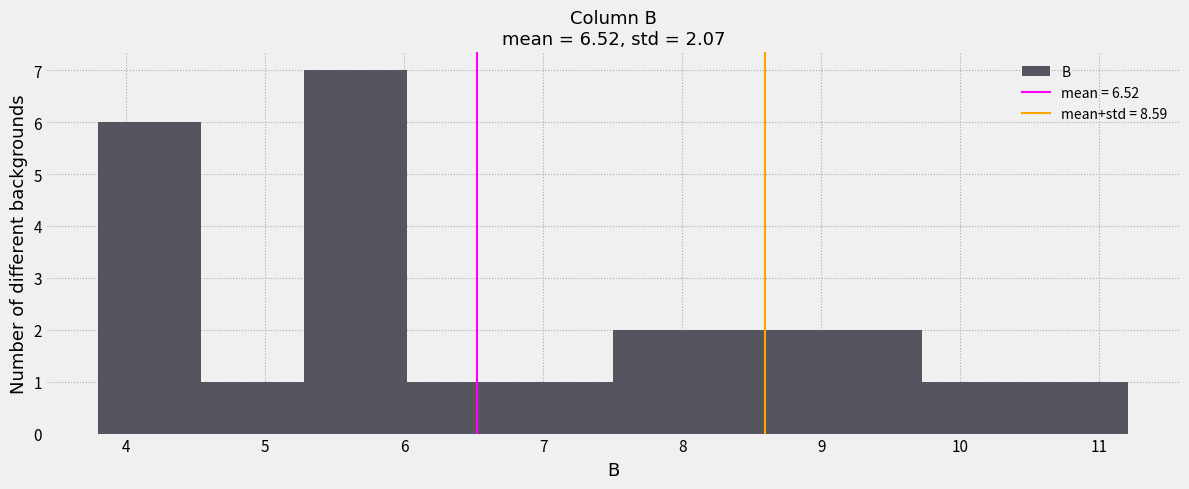

What is the height of the bar covering 5.3 to 6.0 on the x-axis? Neither the bar edges nor the heights are printed on the chart, so give them approximately, as read against the axes.

7